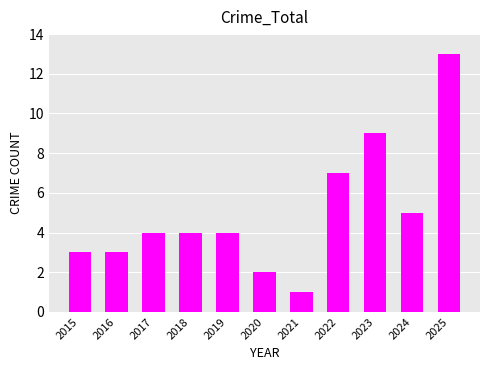

Does the chart contain stacked bars?

No